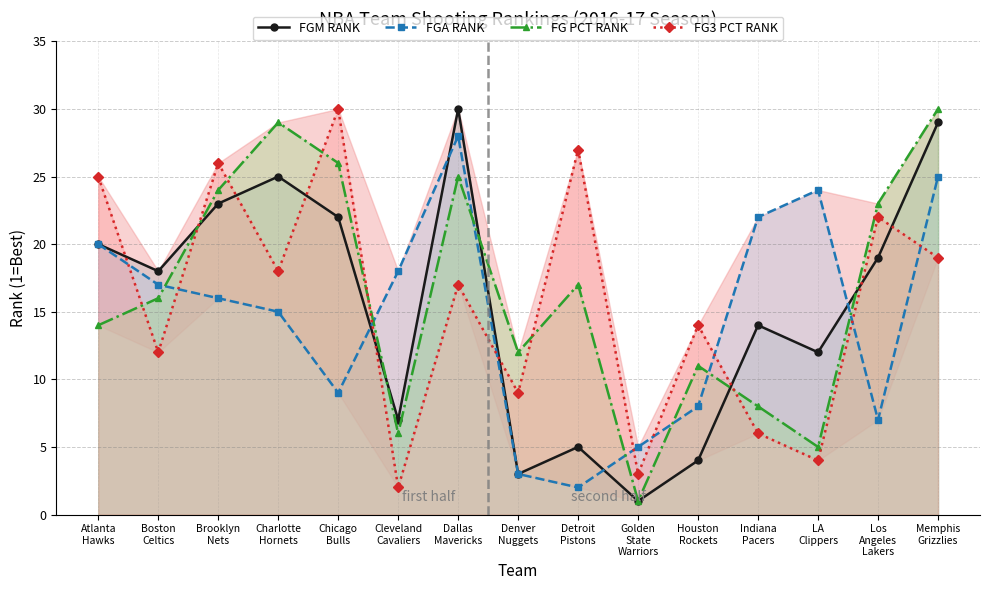

The value of FGA RANK at Los
Angeles
Lakers is 7. True or false?

True